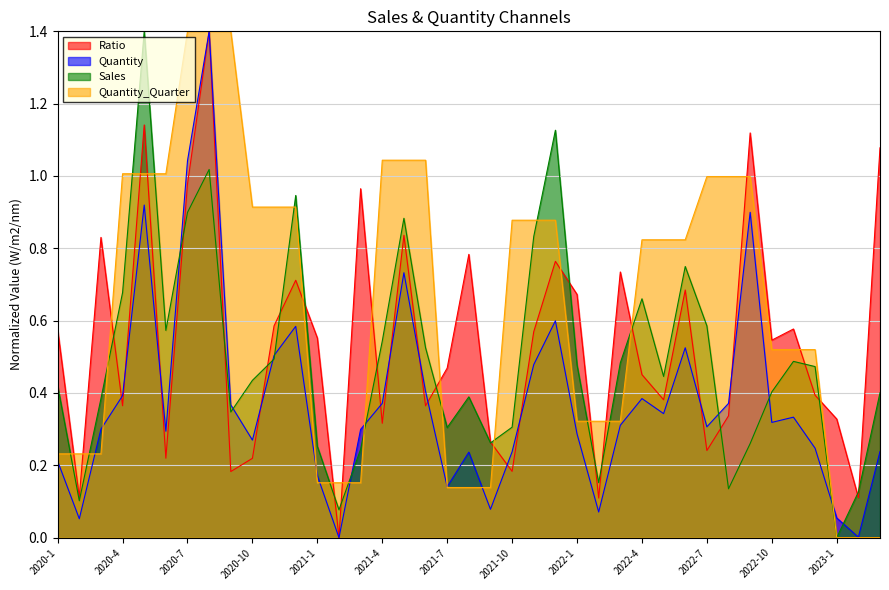

At which label does Quantity reach its peak?

2020-8